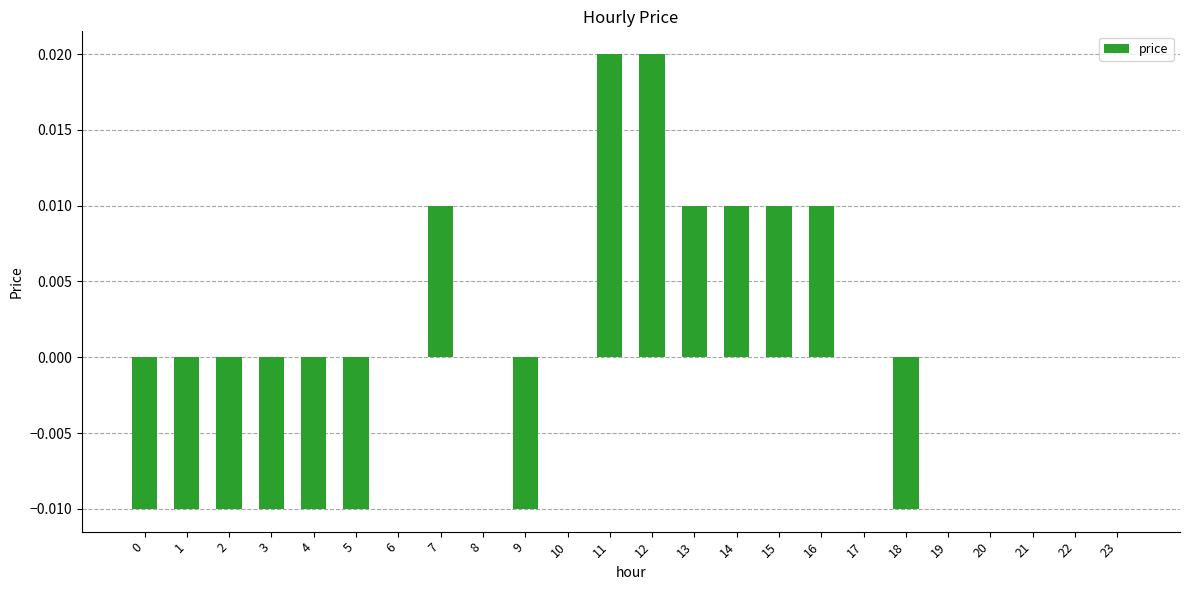

The chart shows a value of 0.0 at 21. True or false?

True